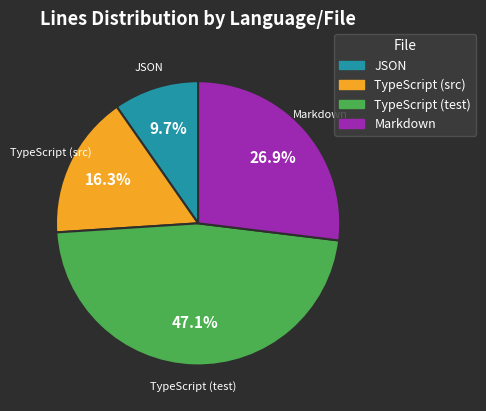

Which category has the smallest portion of the pie?

JSON